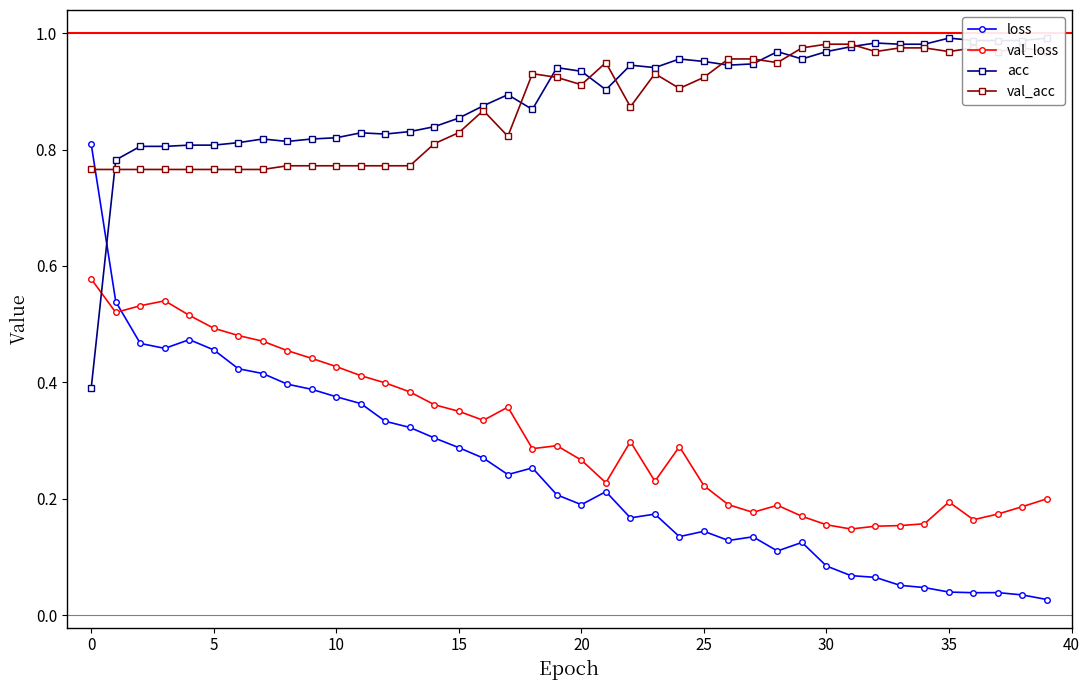

What is the label of the 14th point from the left?

13